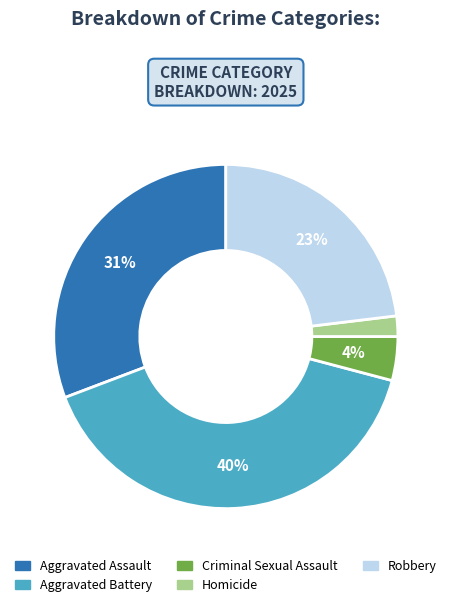

What percentage is the Aggravated Assault slice, to the nearest percent?

31%